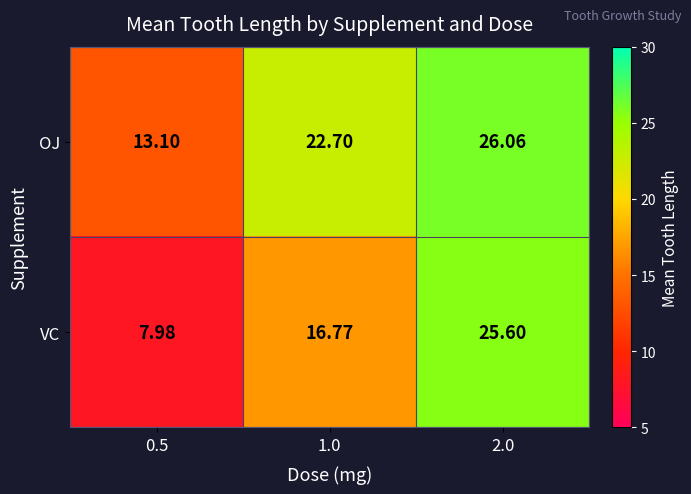

Which series changed the most between 1.0 and 2.0?

VC